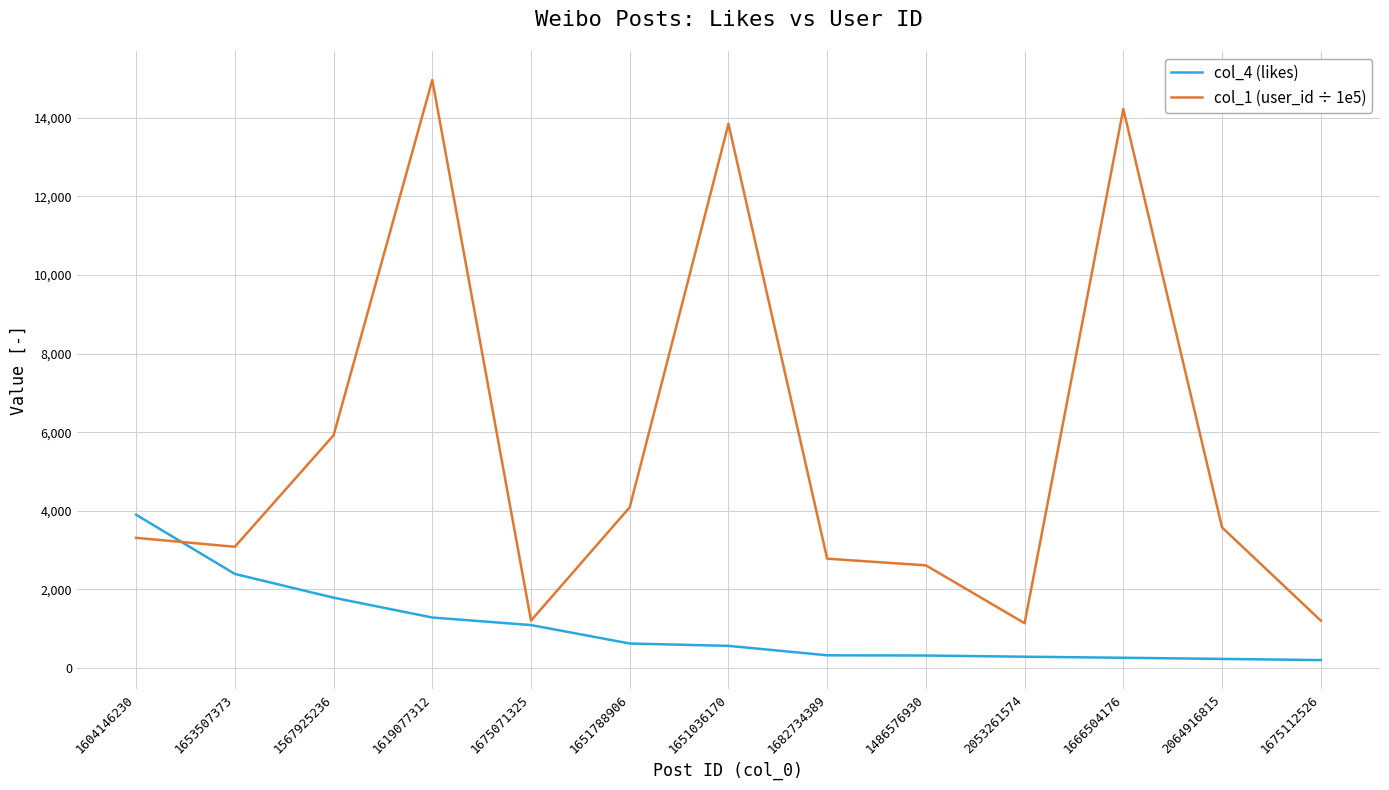

Rank the series by their average value, from lowest to highest.

col_4 (likes), col_1 (user_id ÷ 1e5)